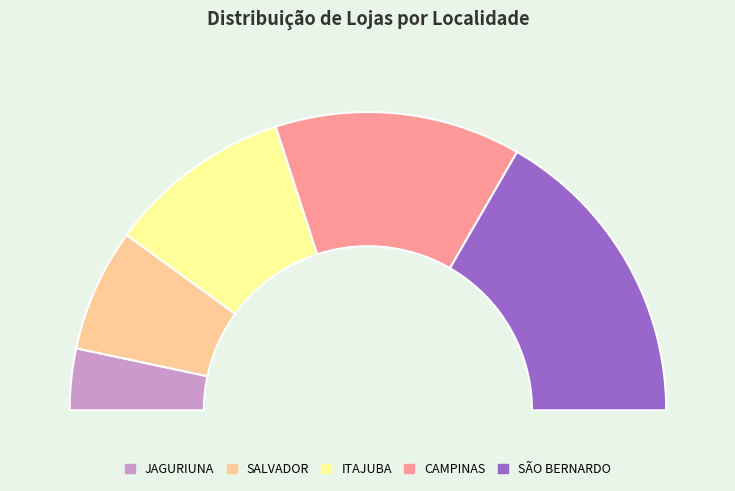

Combined, do JAGURIUNA and SALVADOR account for over 50%?

No